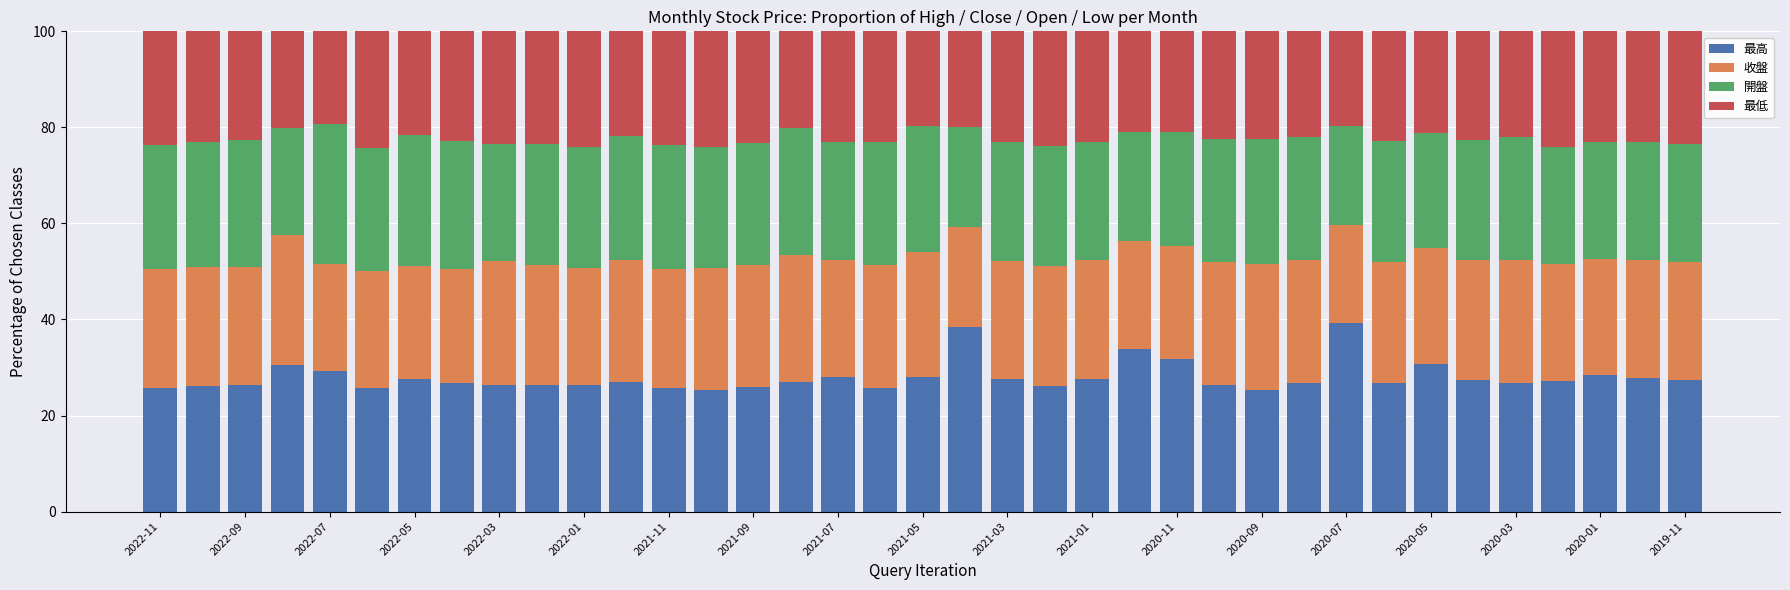

What is the minimum value for 最高?

25.3